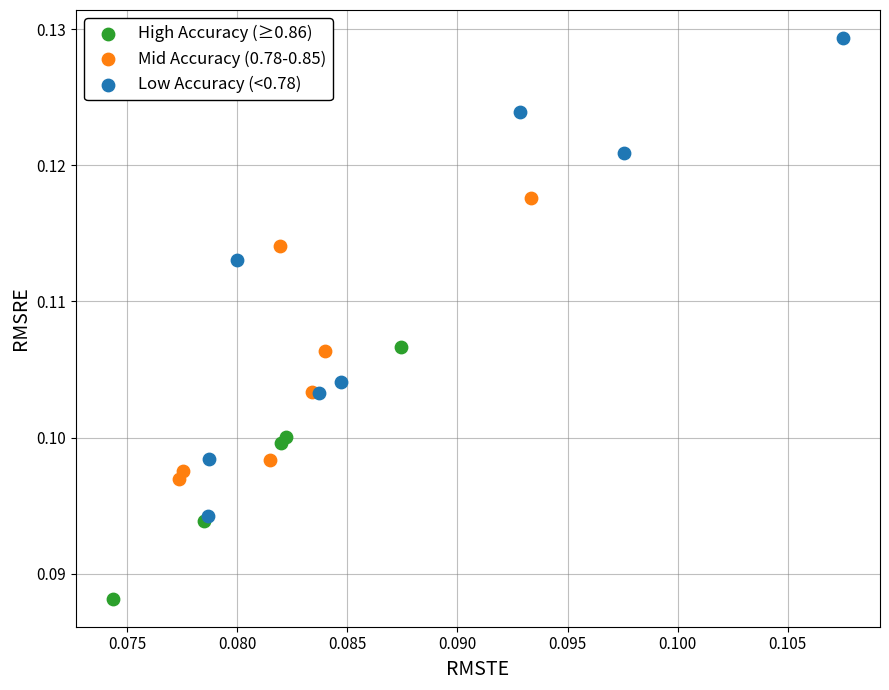

Which series reaches the minimum Y coordinate?

High Accuracy (≥0.86)